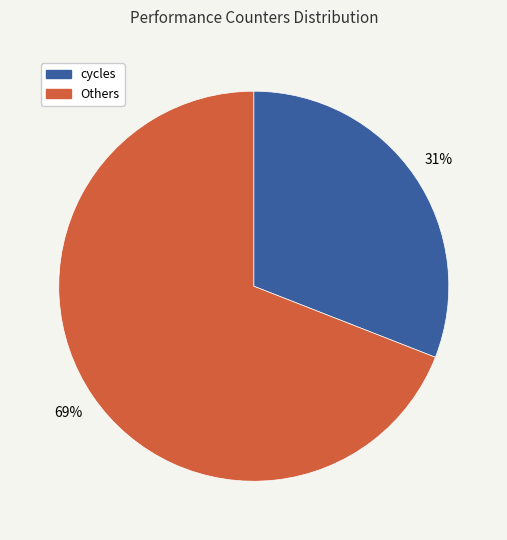

Is there a majority slice in this chart?

Yes